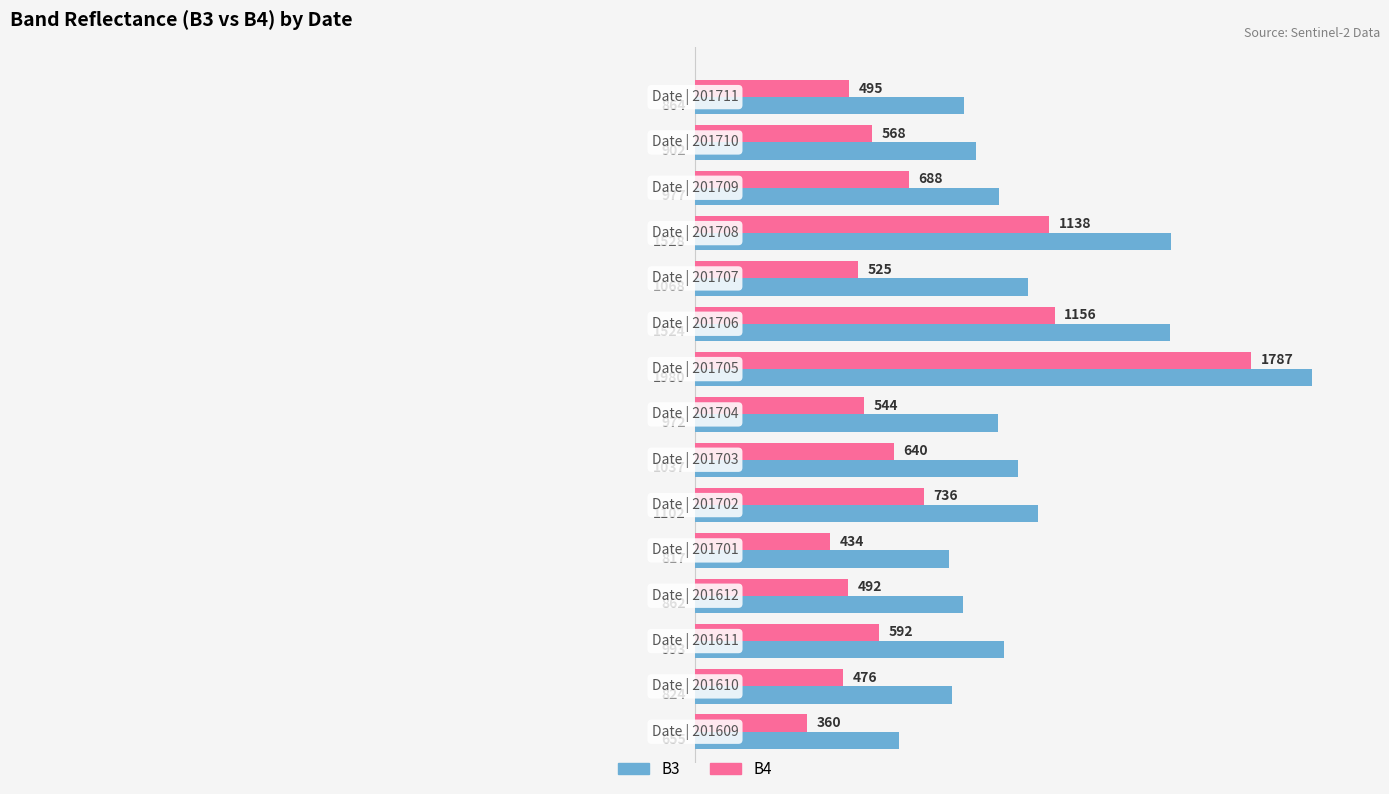

What is the difference between the second highest and second lowest values in the B3 series?

711